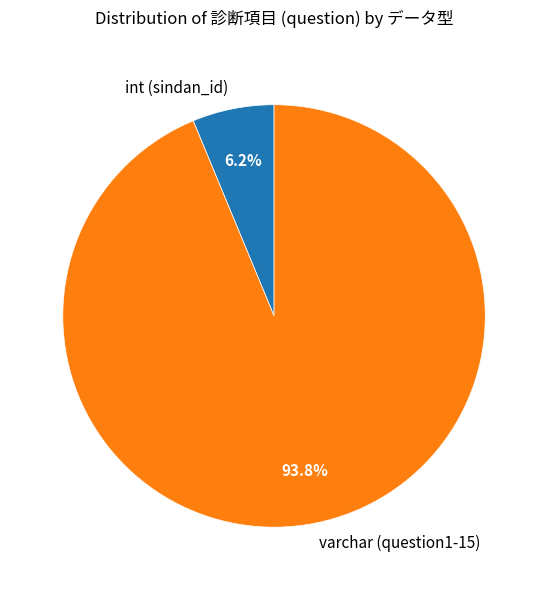

Rank the categories by value from lowest to highest.

int (sindan_id), varchar (question1-15)